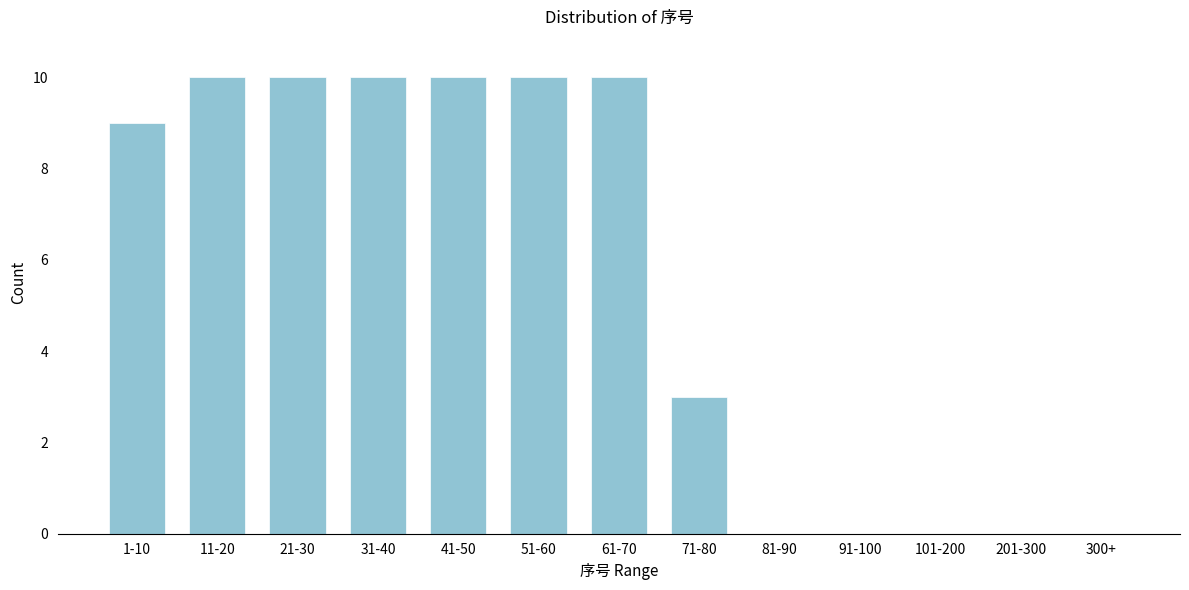

Reading left to right, what are all the values shown in this chart?

1-10=9	11-20=10	21-30=10	31-40=10	41-50=10	51-60=10	61-70=10	71-80=3	81-90=0	91-100=0	101-200=0	201-300=0	300+=0